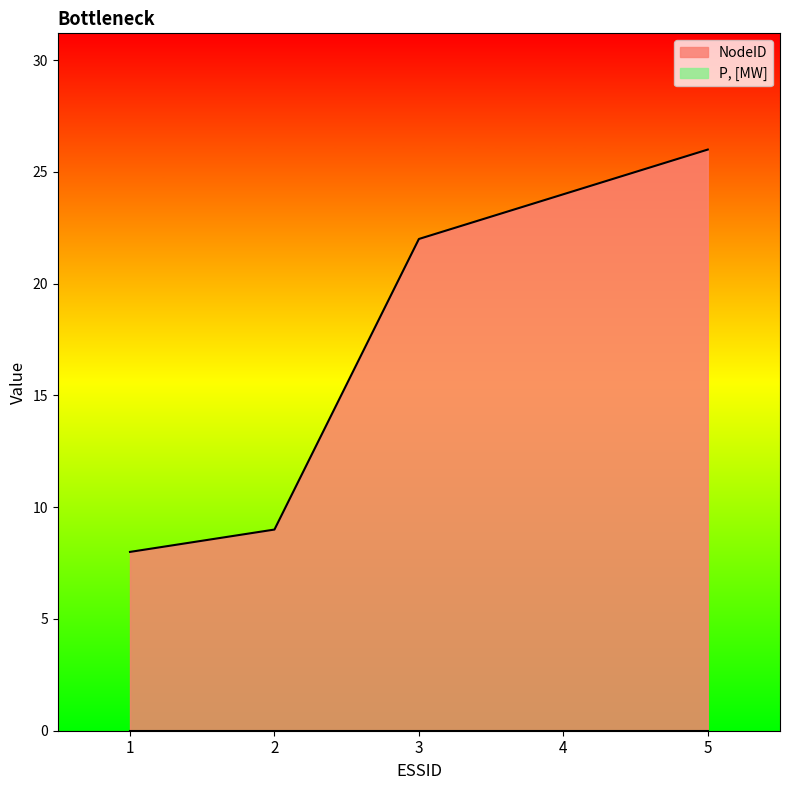

Is it true that the value at 3 is 22?

True